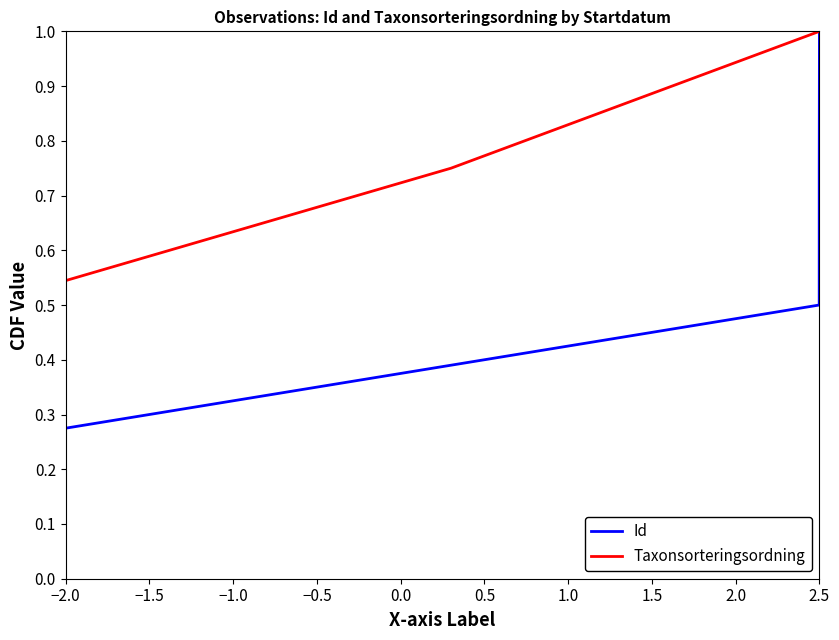

Which series has the widest spread of values?

Id